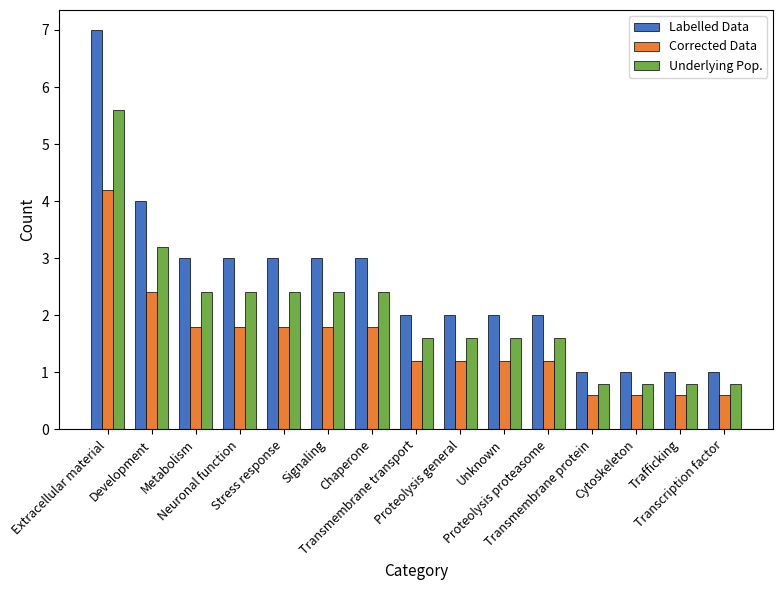

What is the difference between the Corrected Data values at Proteolysis general and Cytoskeleton?

0.6